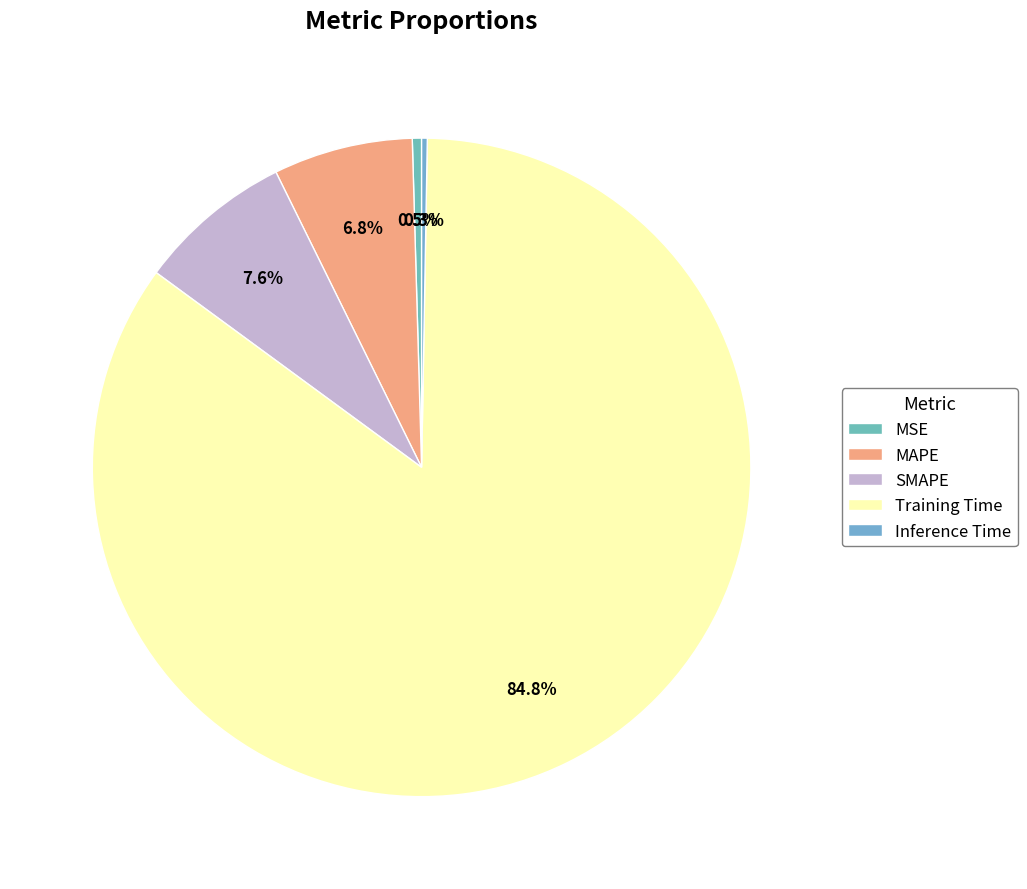

Is it true that MSE is 0% of the pie?

True